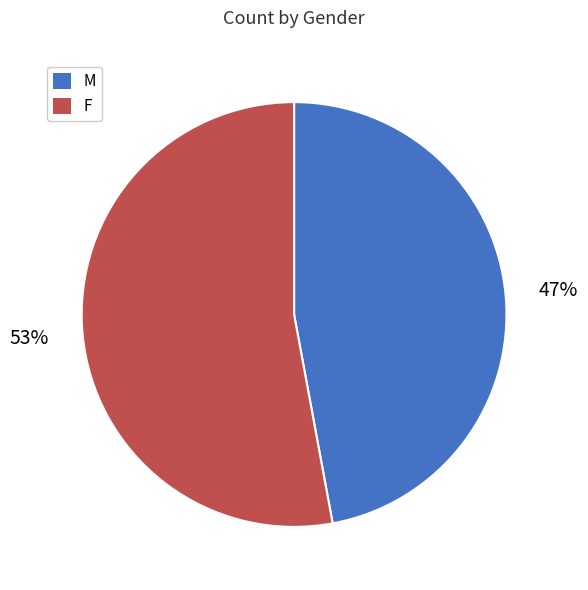

Is the sum of M and F greater than half?

Yes